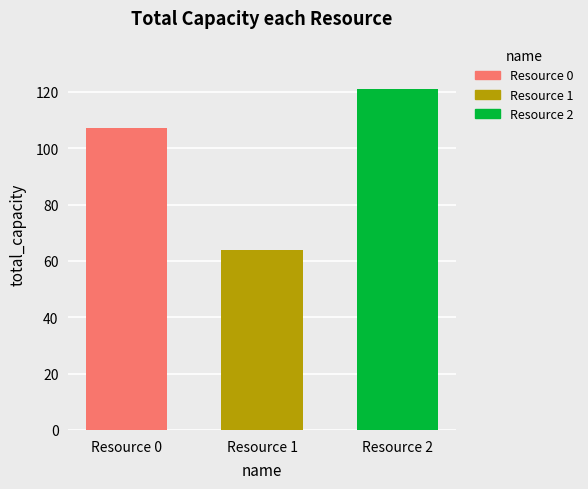

At which category does the chart reach its minimum across all series?

Resource 1